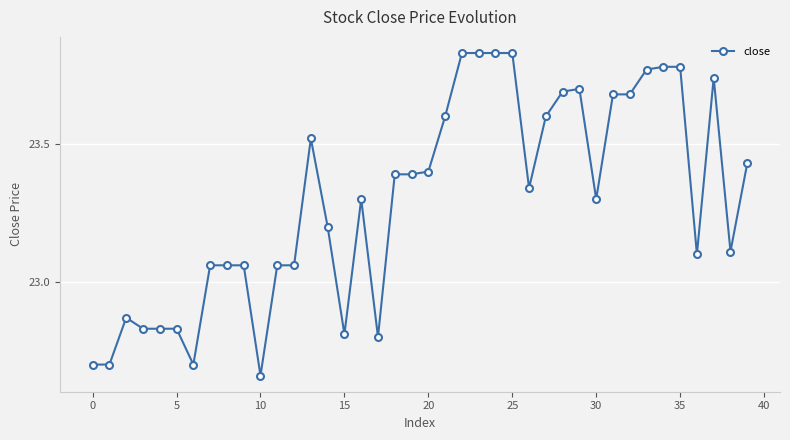

What is the difference between the maximum and minimum values?

1.2